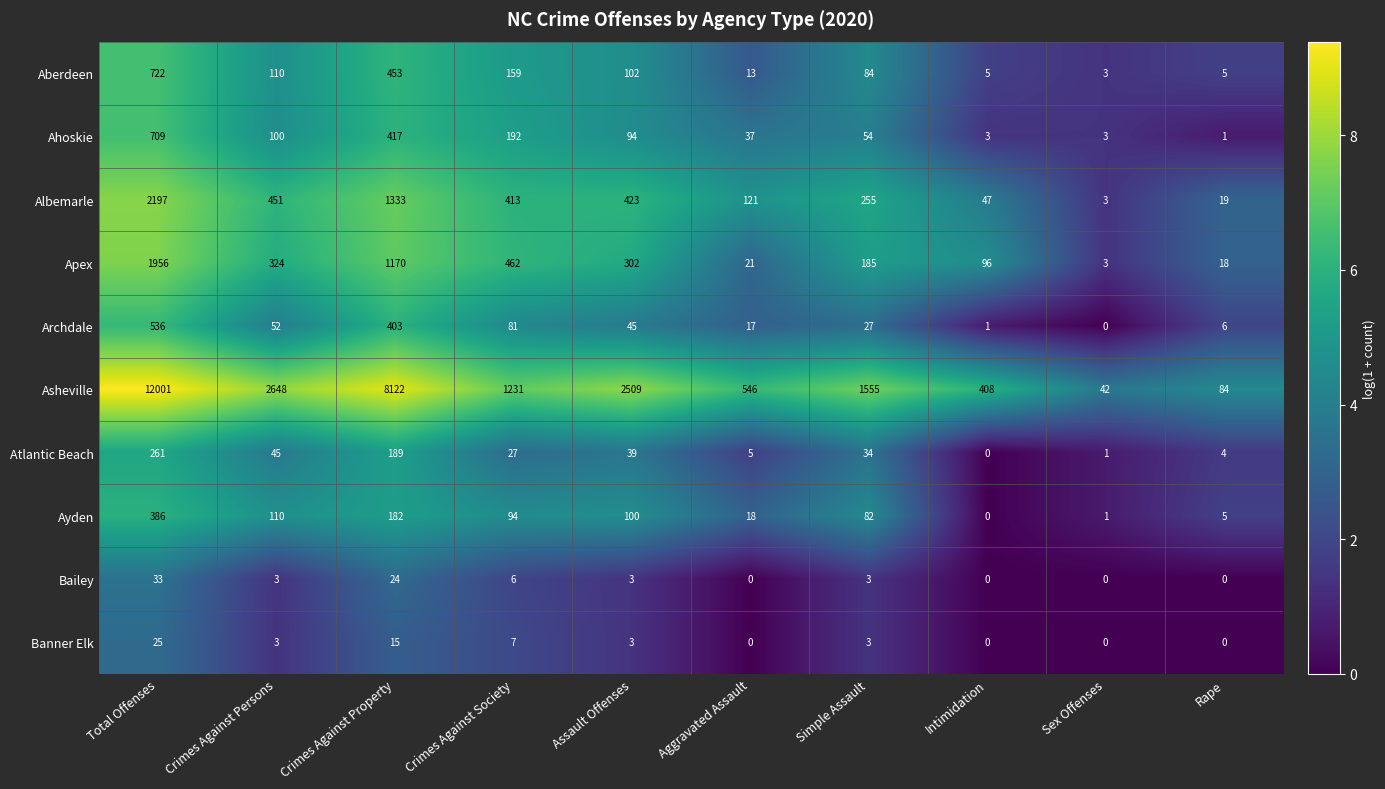

List the series in order of their peak value, lowest first.

Banner Elk, Bailey, Atlantic Beach, Ayden, Archdale, Ahoskie, Aberdeen, Apex, Albemarle, Asheville